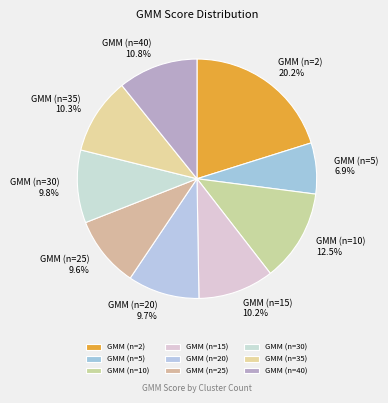

True or false: GMM (n=2) accounts for 20% of the total.

True